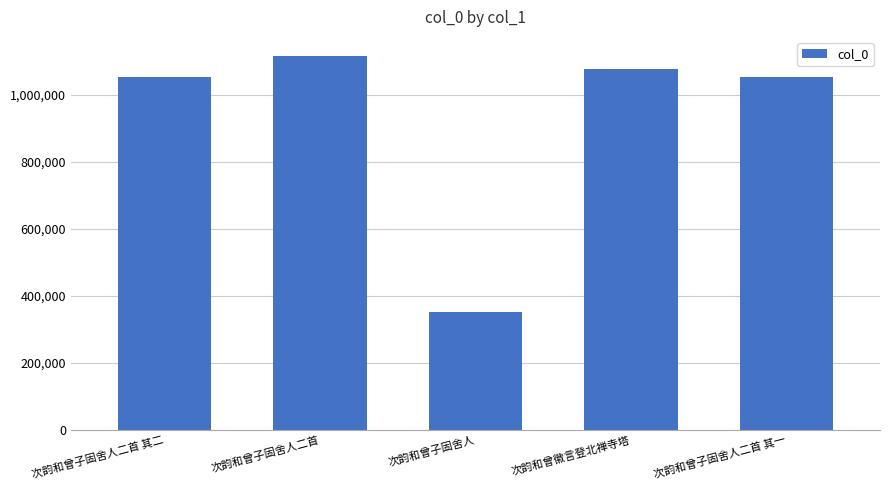

Are the bars grouped side by side (vs. stacked)?

No